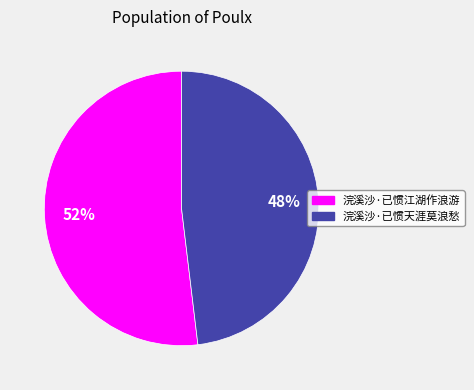

Combined, do 浣溪沙·已惯天涯莫浪愁 and 浣溪沙·已惯江湖作浪游 account for over 50%?

Yes